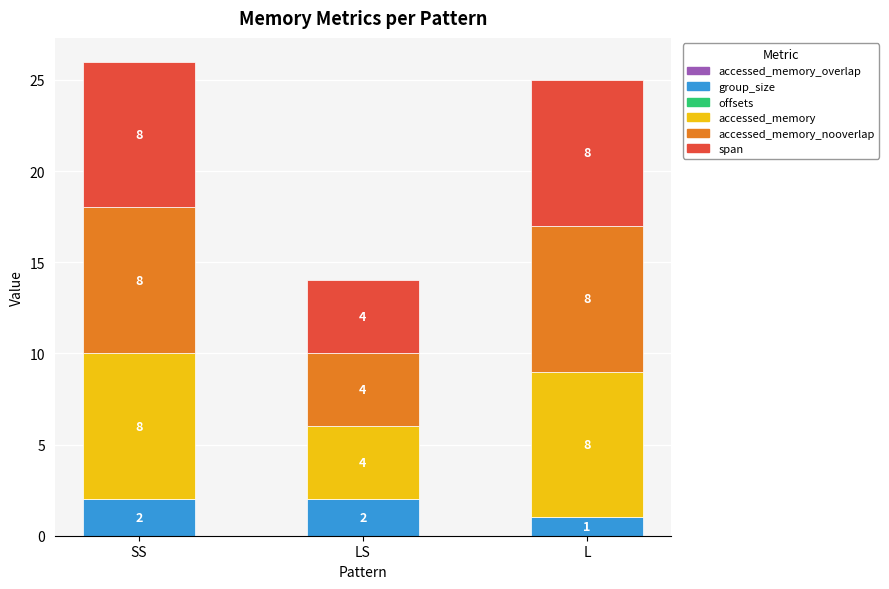

What is the sum of the group_size values at SS and L?

3